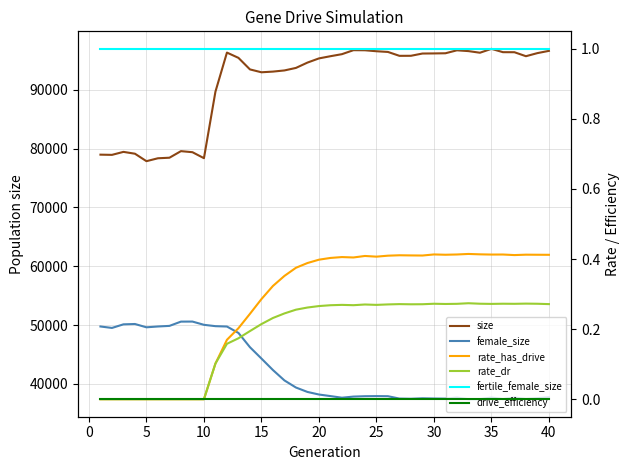

True or false: fertile_female_size has a value of 1.0 at 25.

True